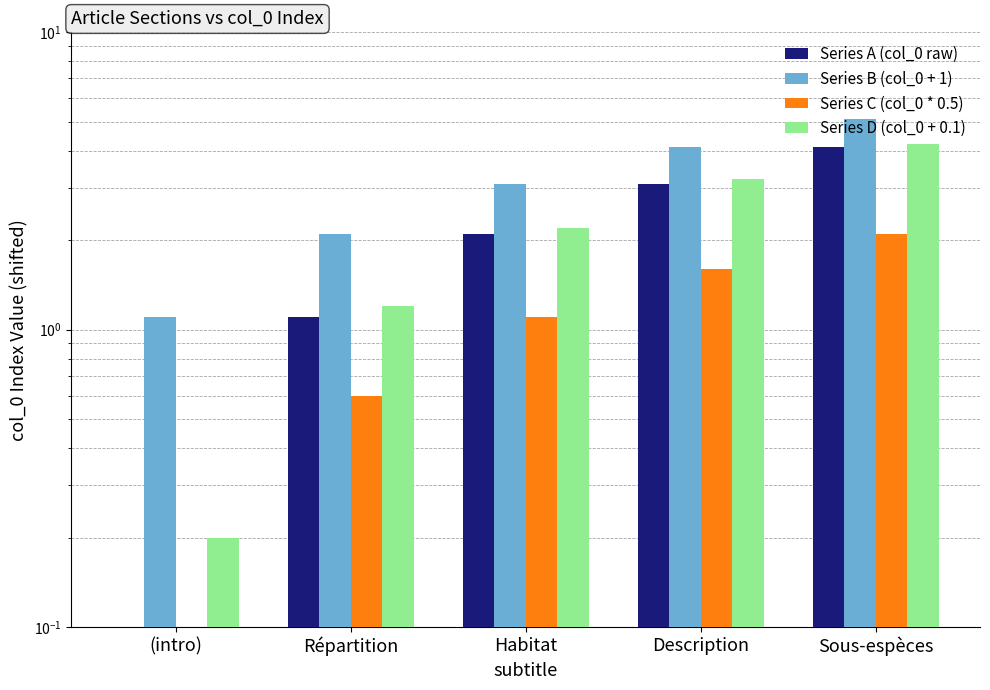

At which category is the sum across all series the highest?

Sous-espèces